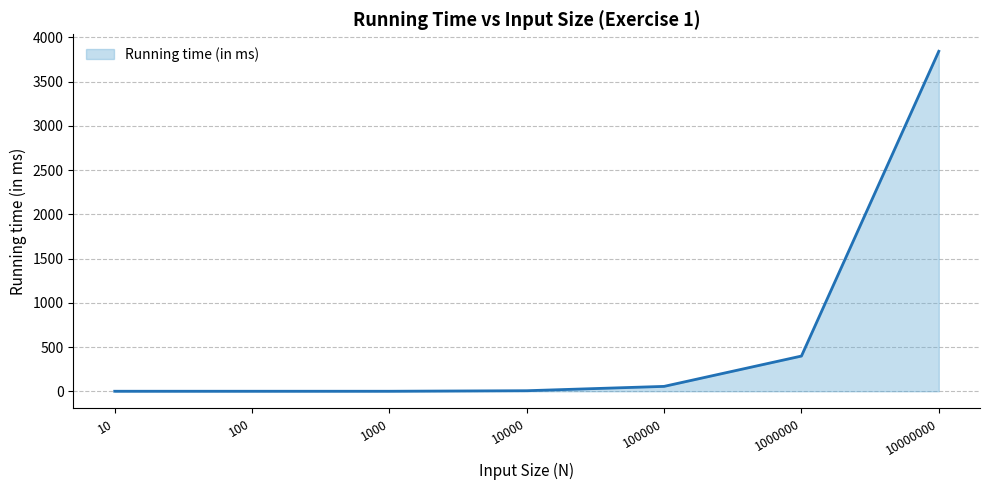

What is the greatest value displayed?

3844